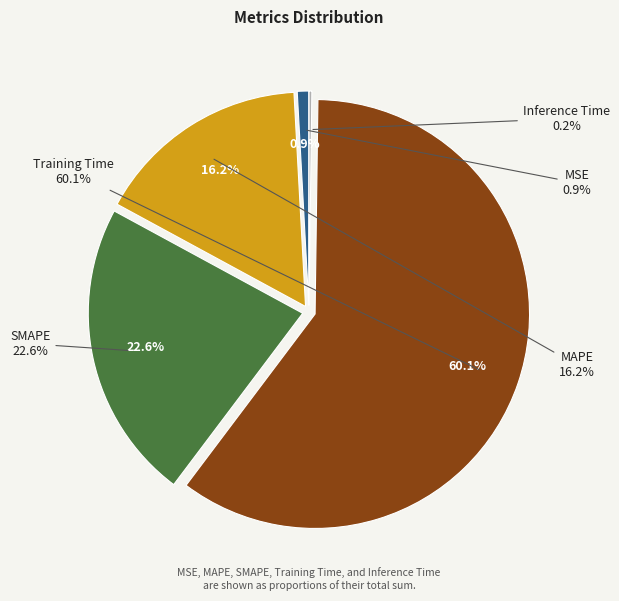

How many slices are in this pie chart?

5